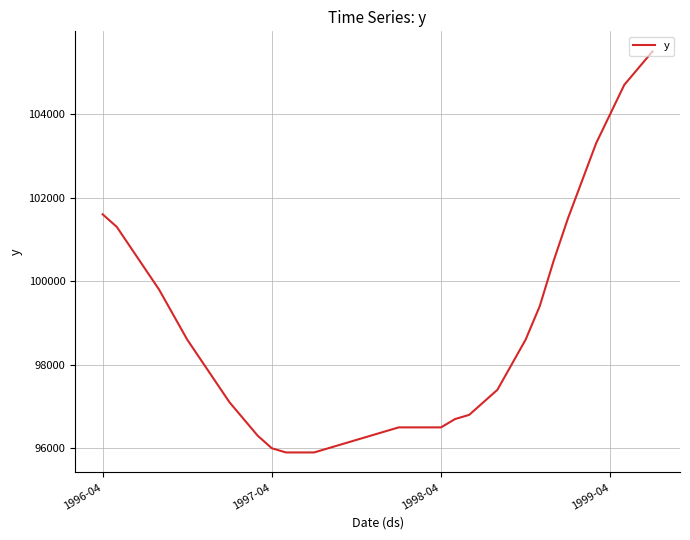

How many lines are shown in the chart?

1